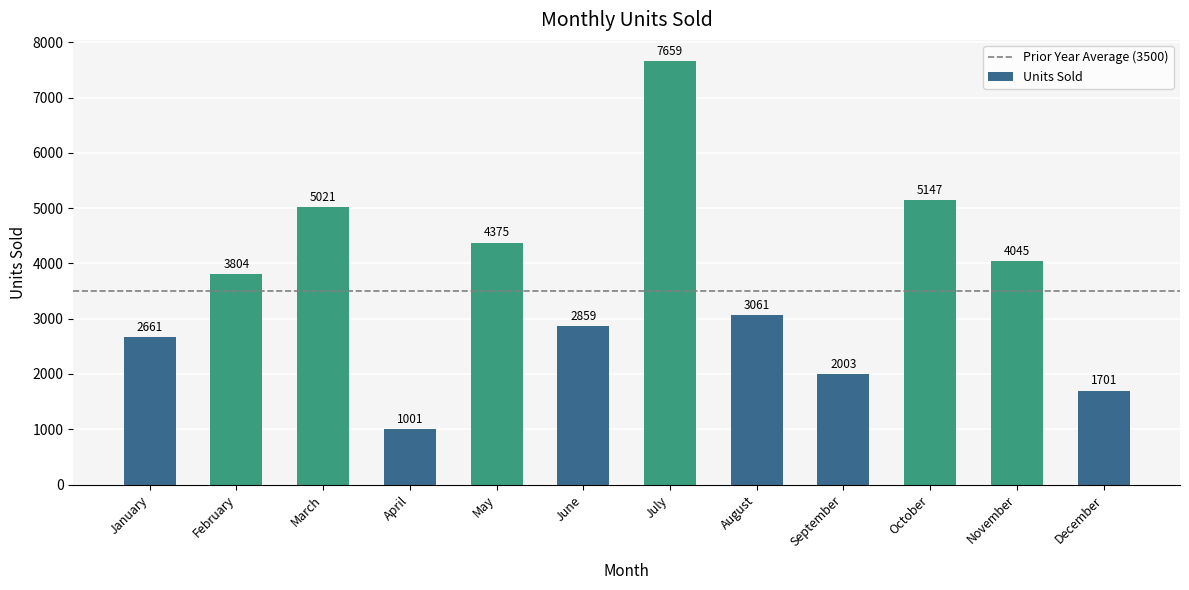

How many values are below 3804?

6